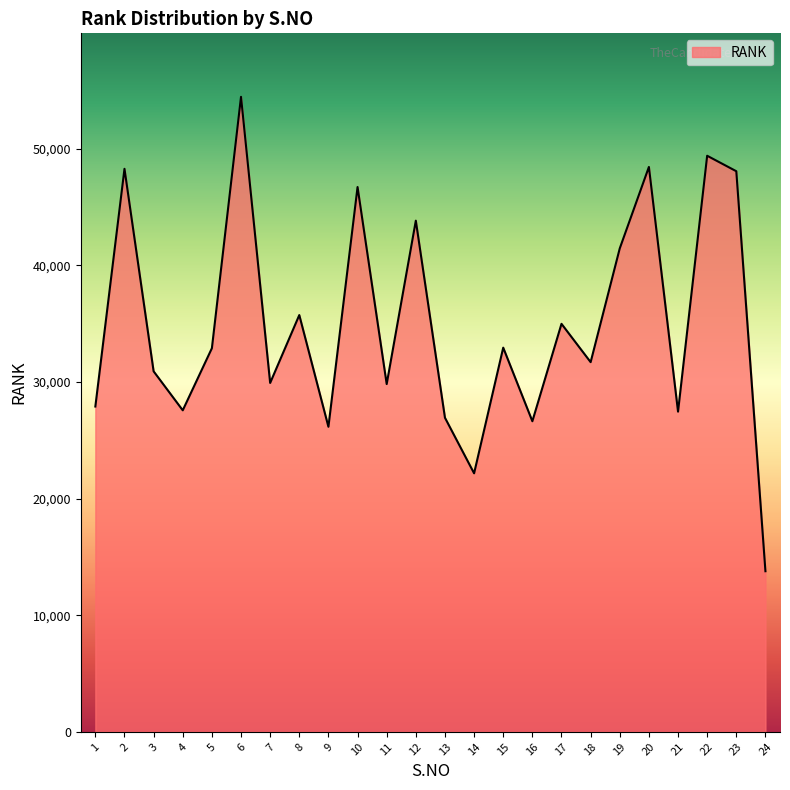

What is the change in value from 1 to 17?

+7094